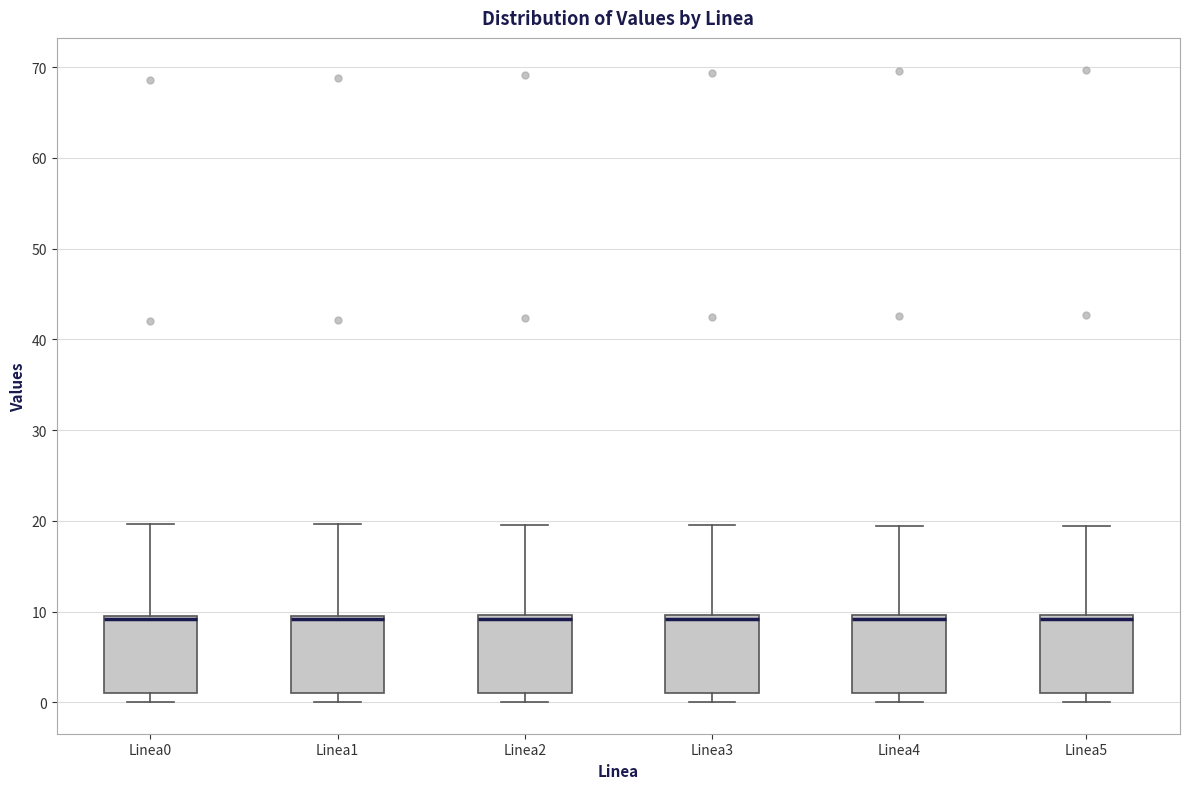

Where is the lower edge of the box for Linea1 on the y-axis? The values are not printed on the chart, so give them approximately, as read against the axis.

1